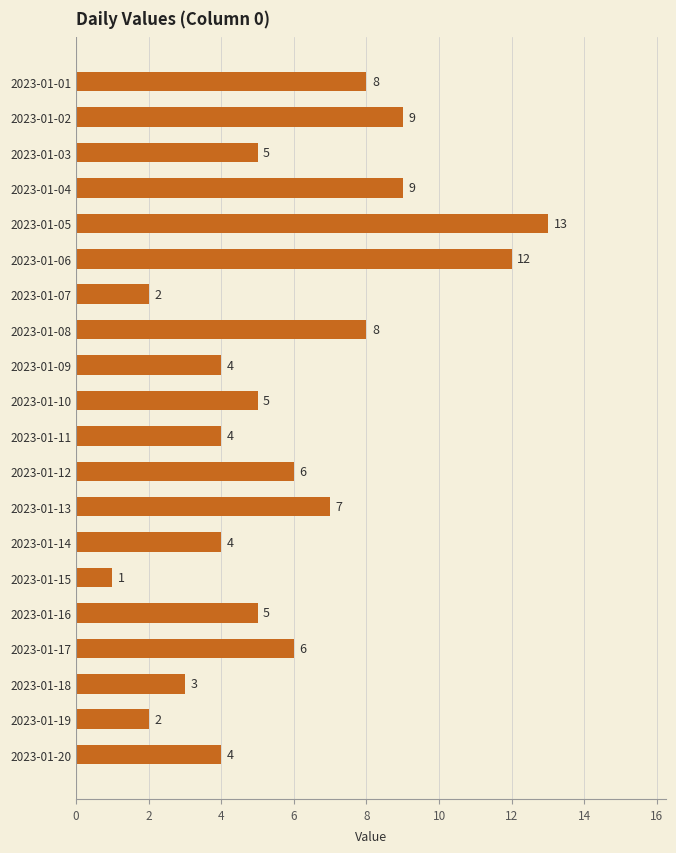

What is the smallest value displayed?

1